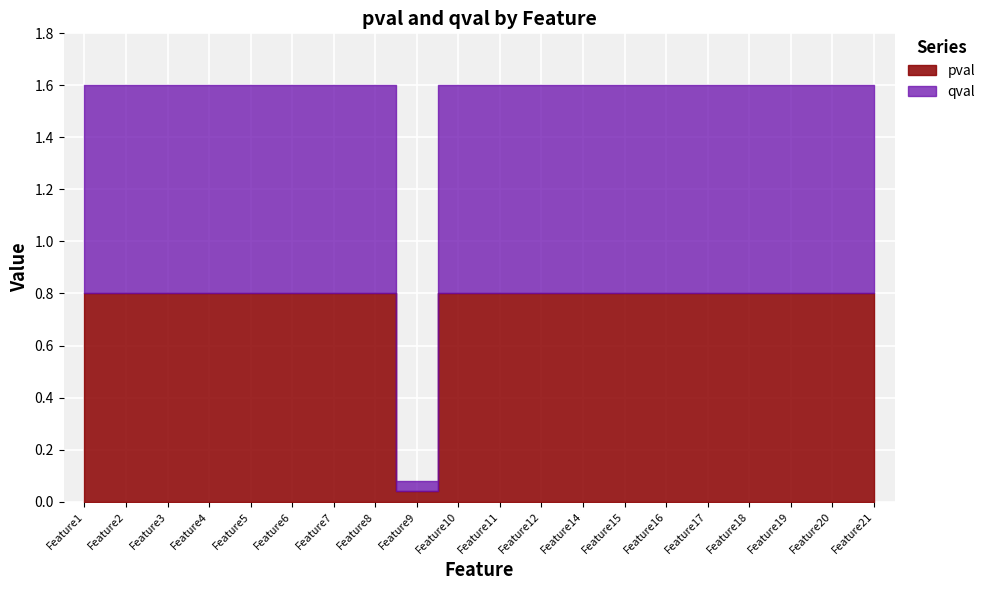

Which series has the largest total across all categories?

pval